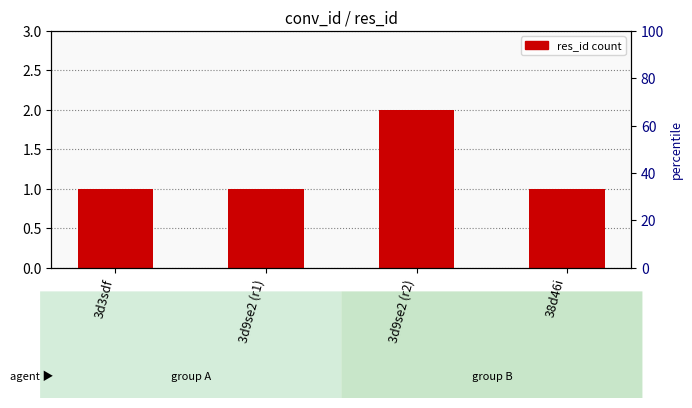

At which category does the chart reach its peak across all series?

3d9se2 (r2)